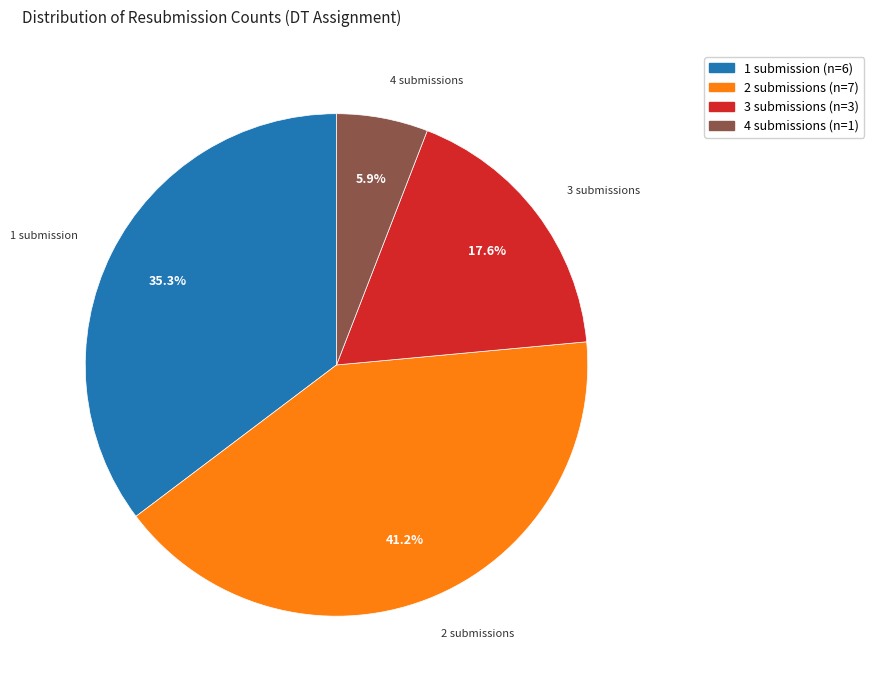

Does any single category account for the majority?

No